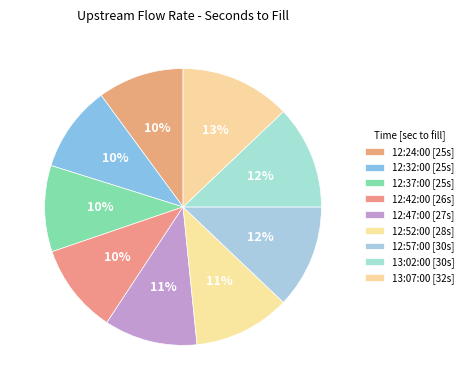

Which slice is the largest?

13:07:00